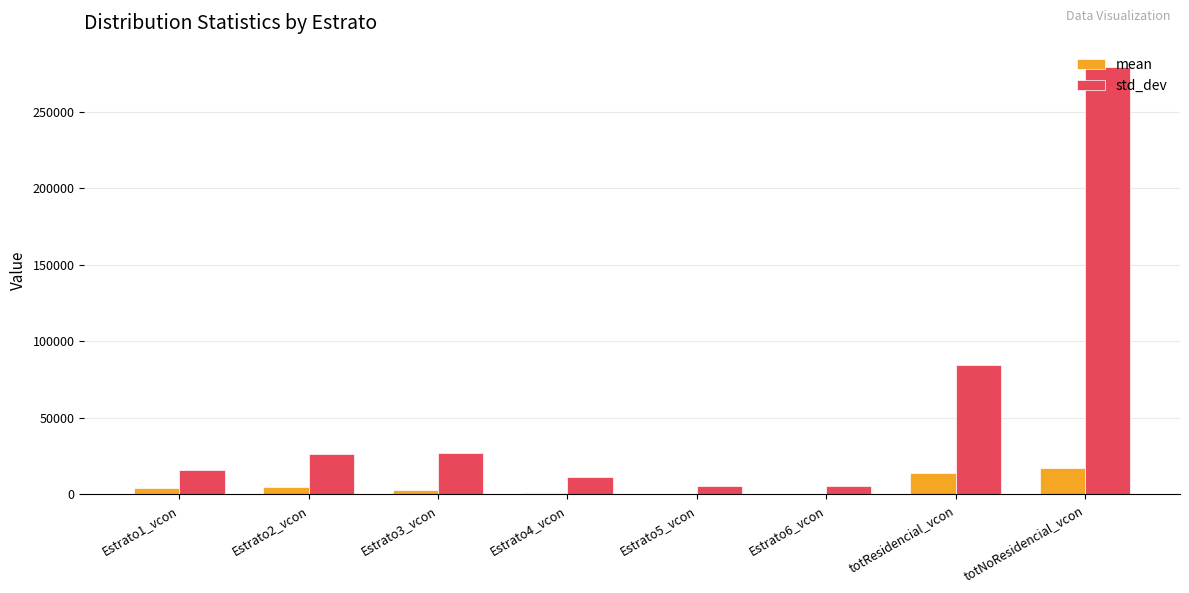

Which series changed the most between Estrato6_vcon and totResidencial_vcon?

std_dev